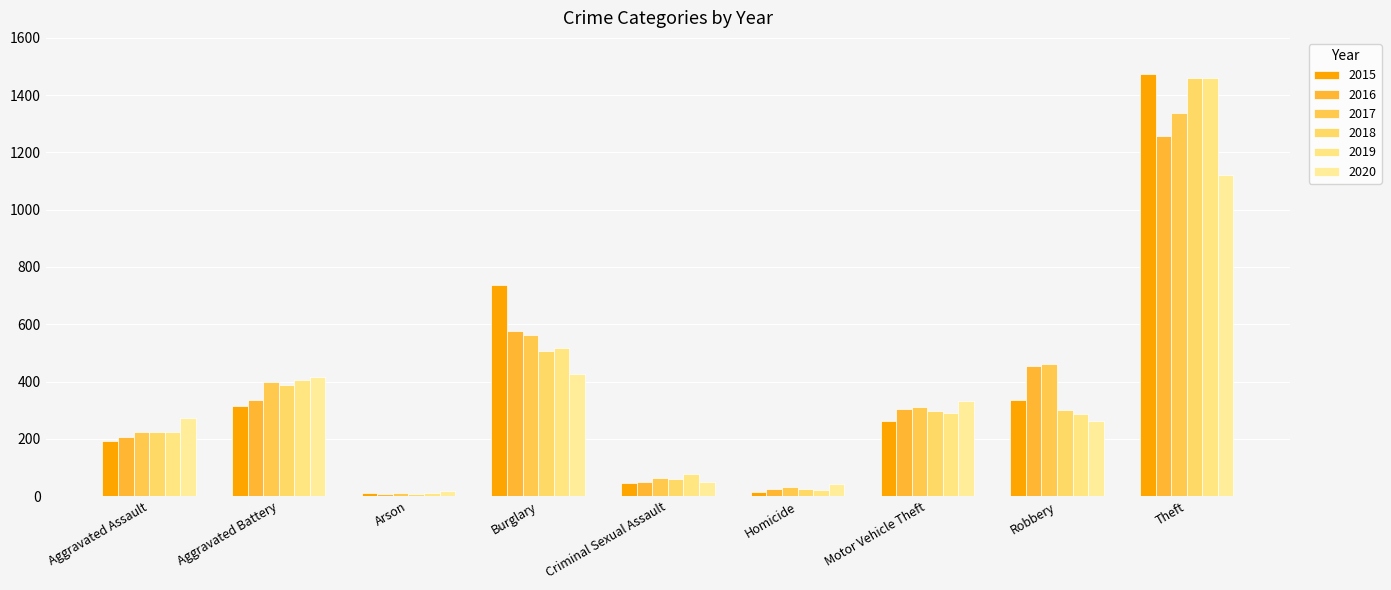

What is the sum of the 2017 values at Burglary and Homicide?

595